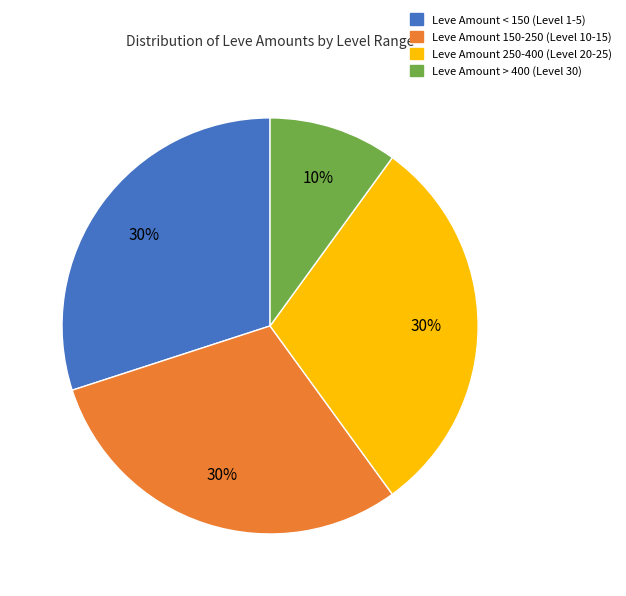

Does any single category account for the majority?

No